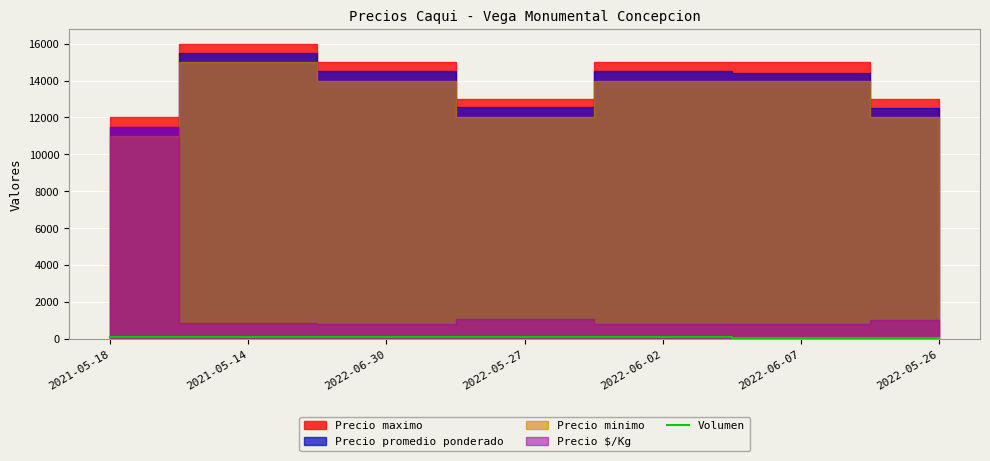

What is the average value?

83